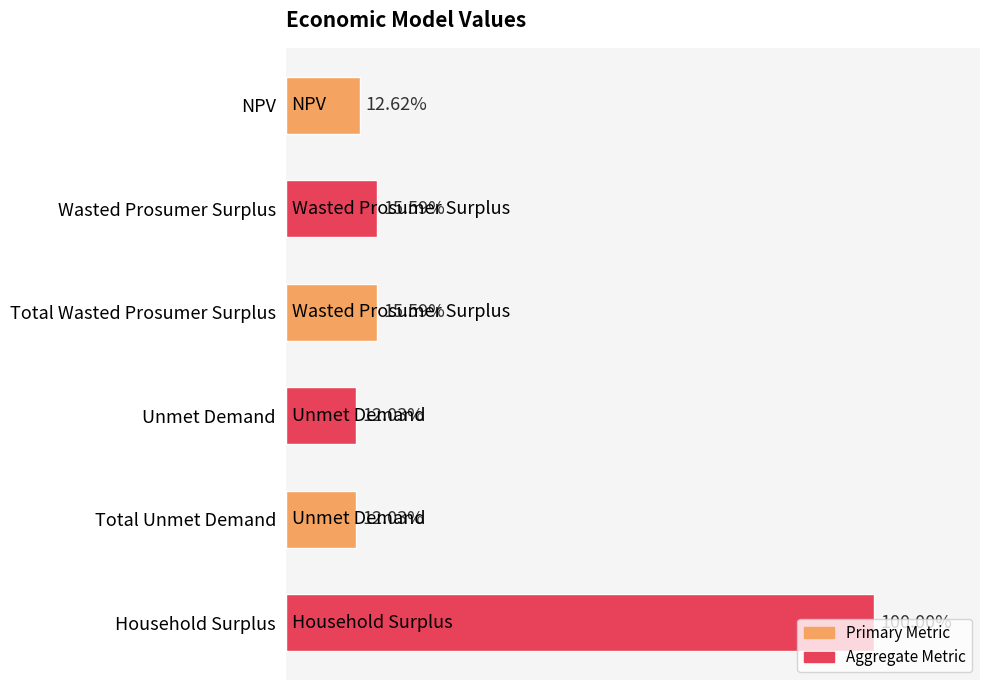

Does the chart contain any negative values?

No